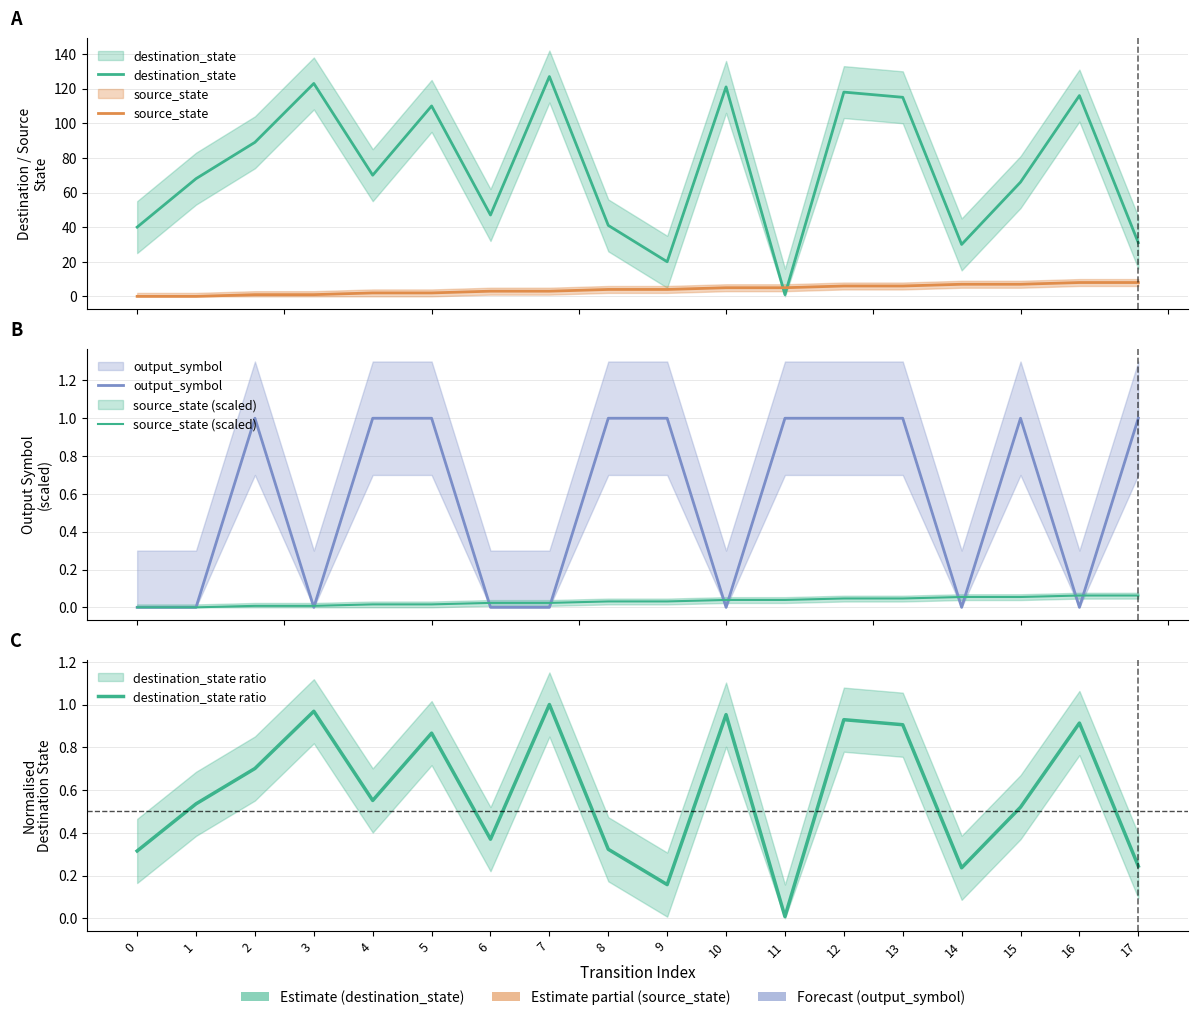

How many series are shown in this chart?

5